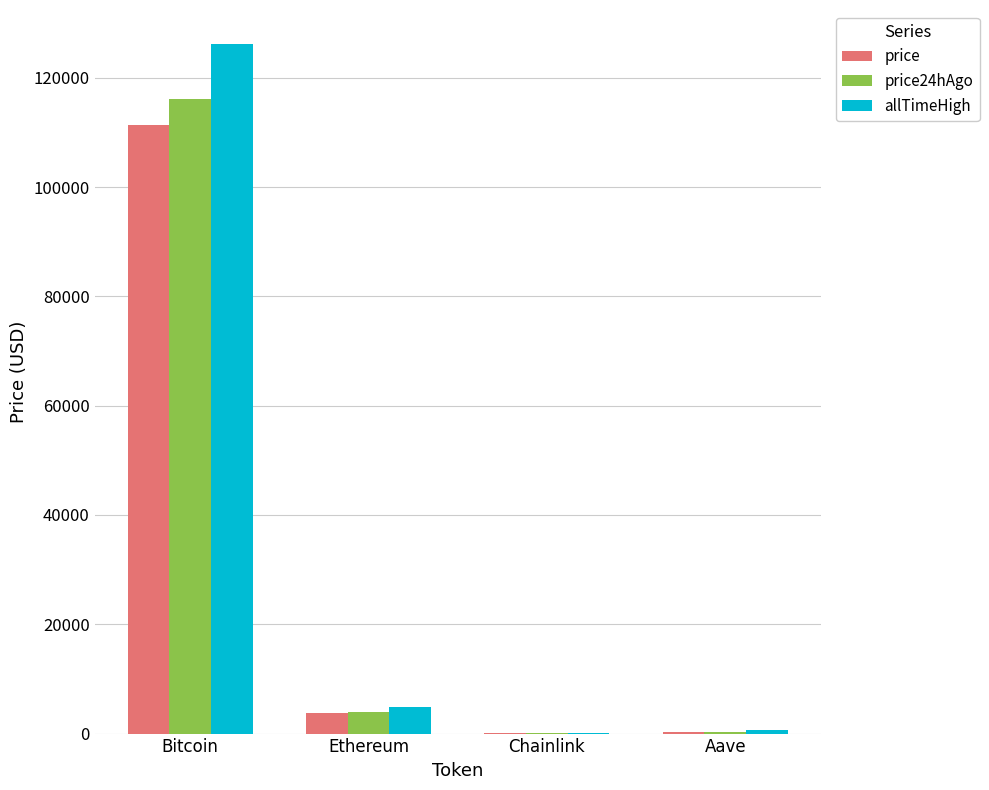

Are the bars grouped side by side (vs. stacked)?

Yes